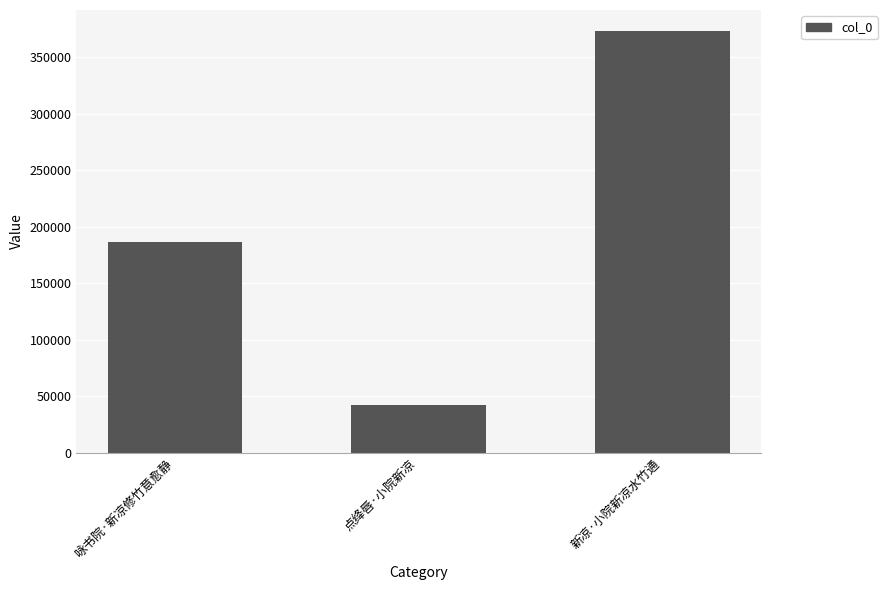

Which category has the highest value across all series?

新凉·小院新凉水竹通